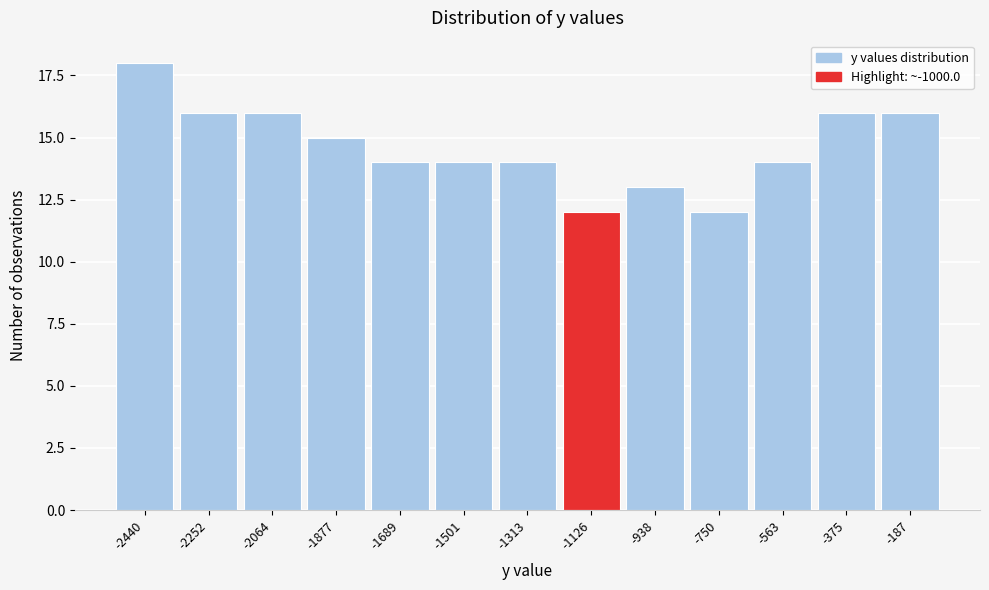

Reading right to left, extract all data points from this chart.

16	16	14	12	13	12	14	14	14	15	16	16	18